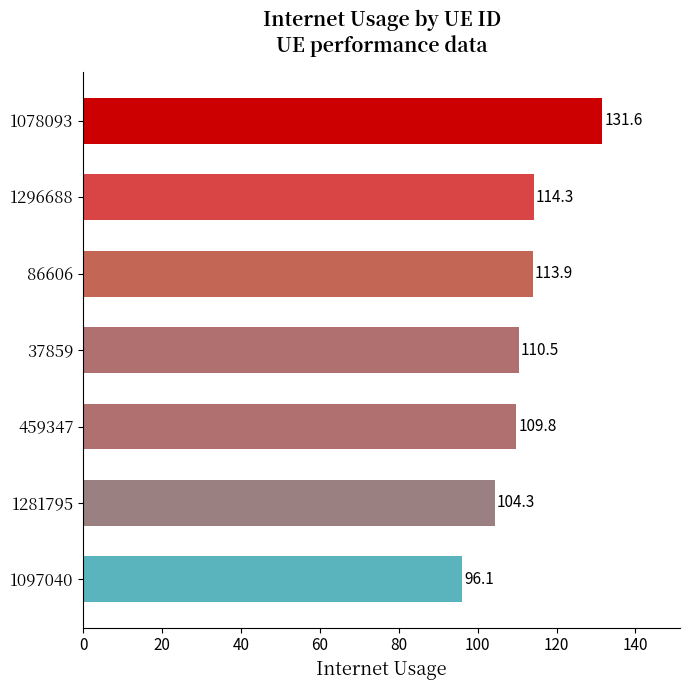

Approximately how many times larger is the value at 1078093 compared to 1281795?

1.3